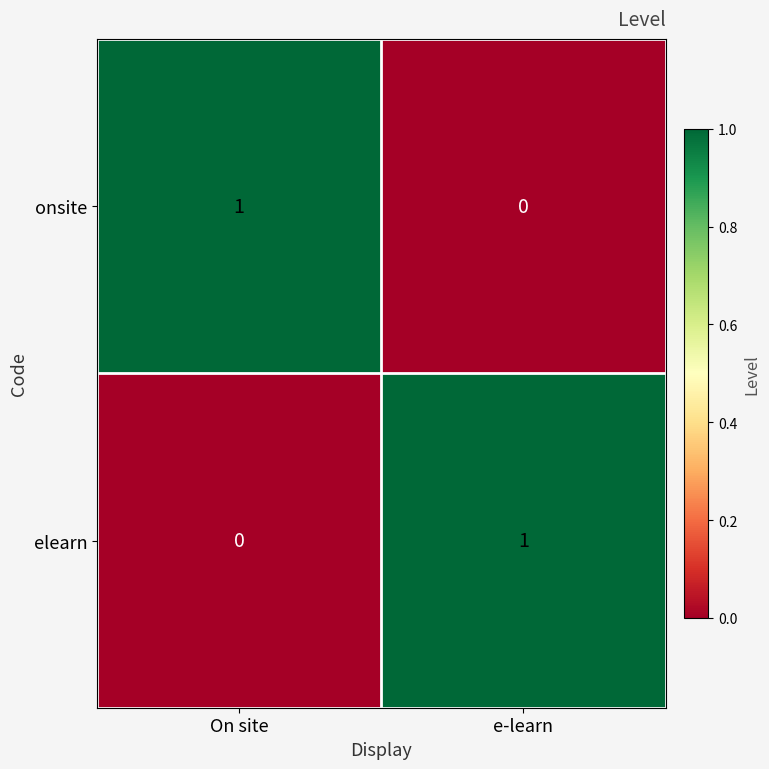

Is it true that elearn equals 1 at e-learn?

True